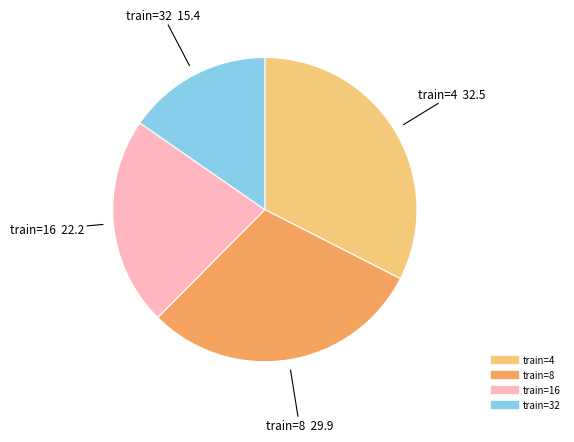

Is there a majority slice in this chart?

No